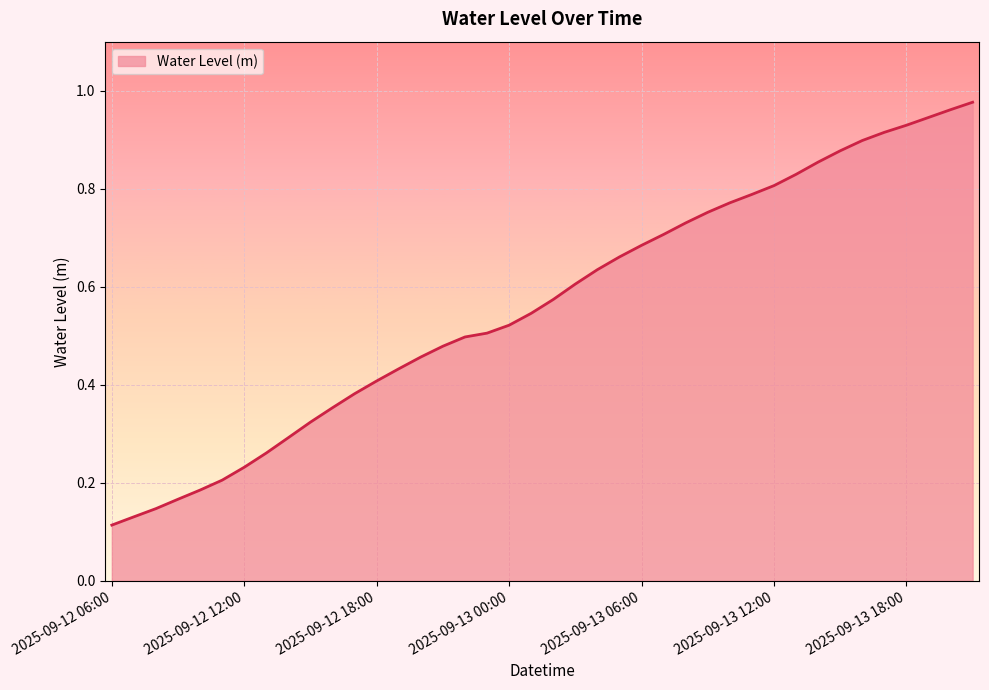

Does the chart display data point markers on the line(s)?

No